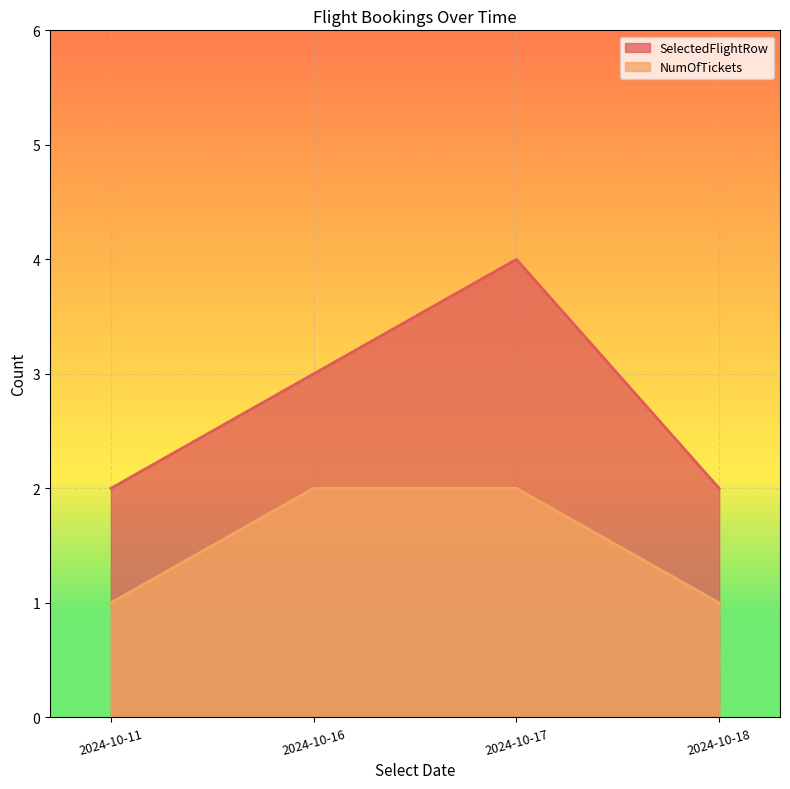

How many lines are shown in the chart?

2